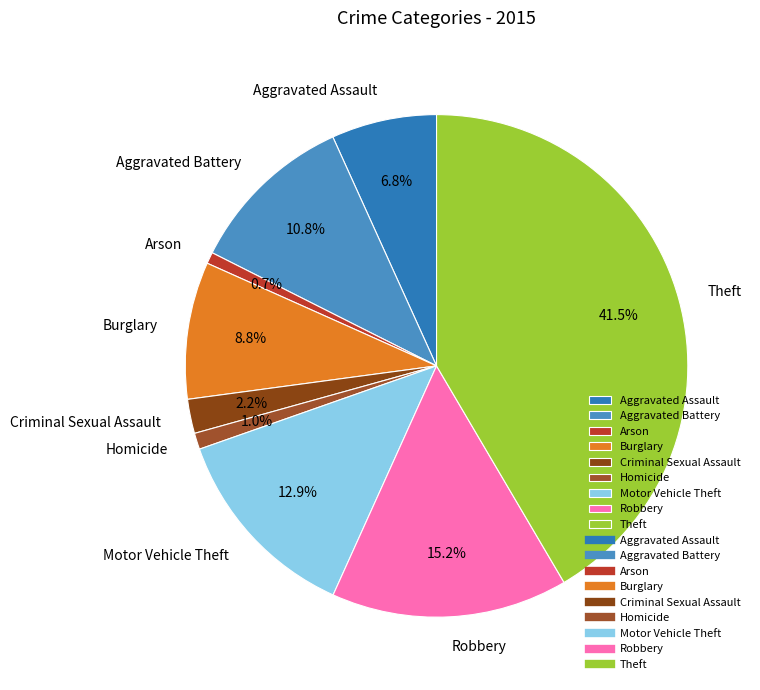

Combined, do Homicide and Robbery account for over 50%?

No